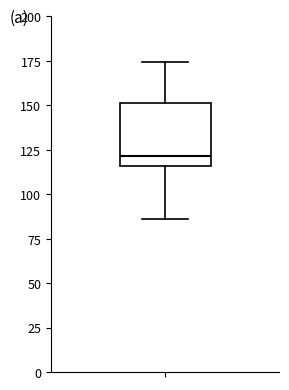

Transcribe this box plot: give where the median line is, the range the box spans, and where the two whiskers end, as read against the y-axis. The values are not printed on the chart, so give them approximately, as read against the axis.

median 120, box 115 to 150, whiskers 85 to 175